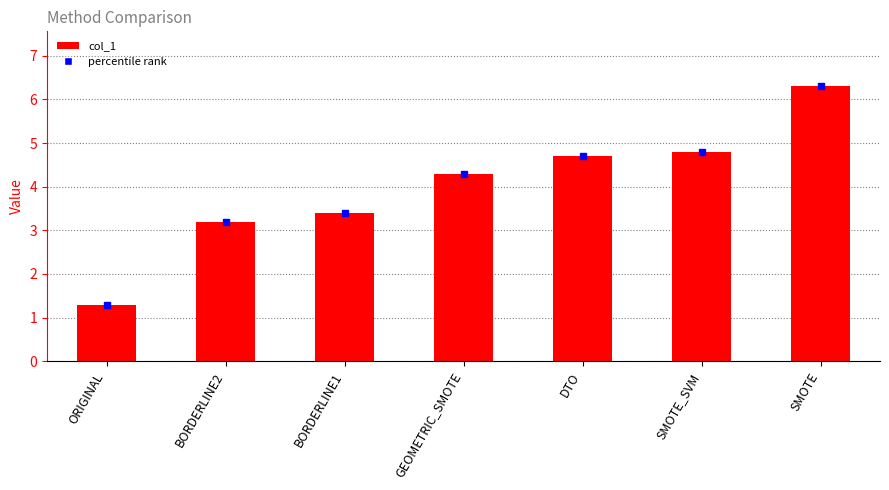

Count the number of values greater than 4.

4